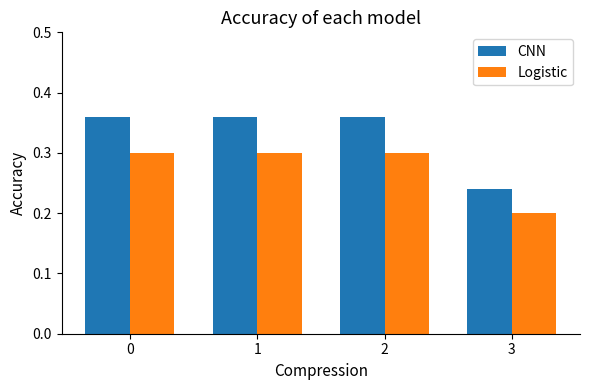

What is the difference between the maximum and minimum values in the CNN series?

0.1